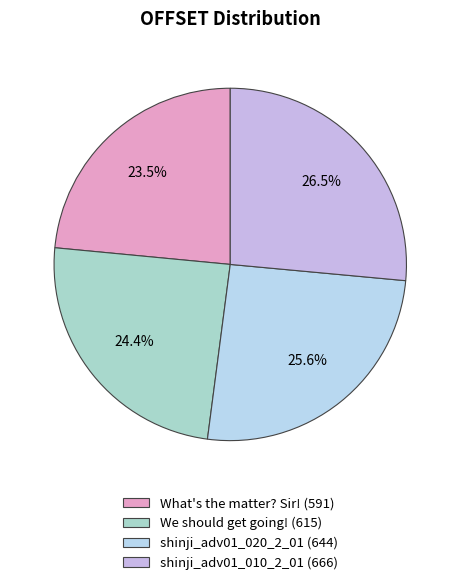

Is there any slice that represents more than half of the pie?

No